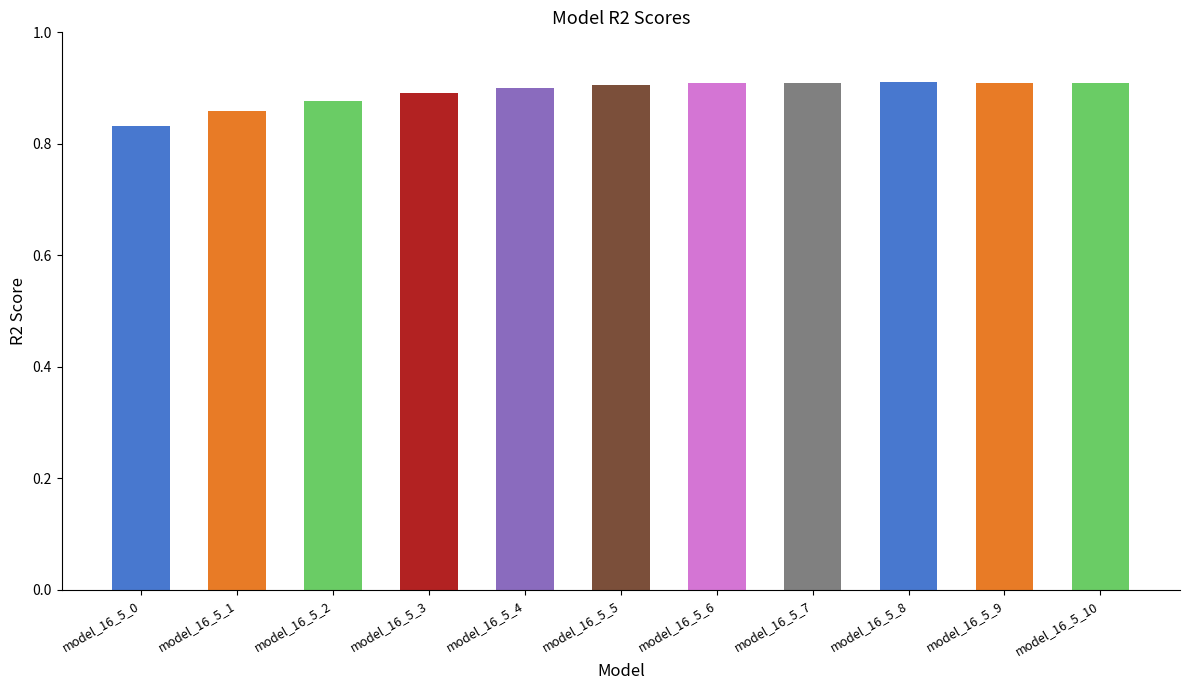

Which category has the lowest value across all series?

model_16_5_0